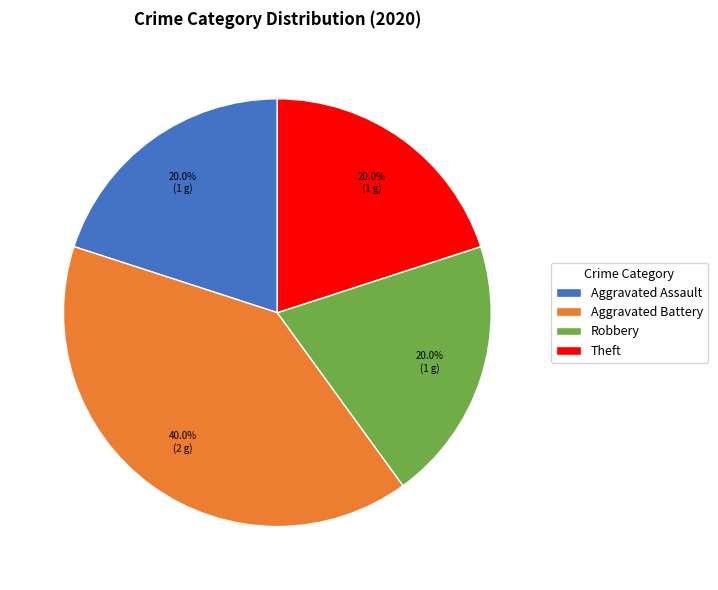

Is Robbery the majority of the pie?

No